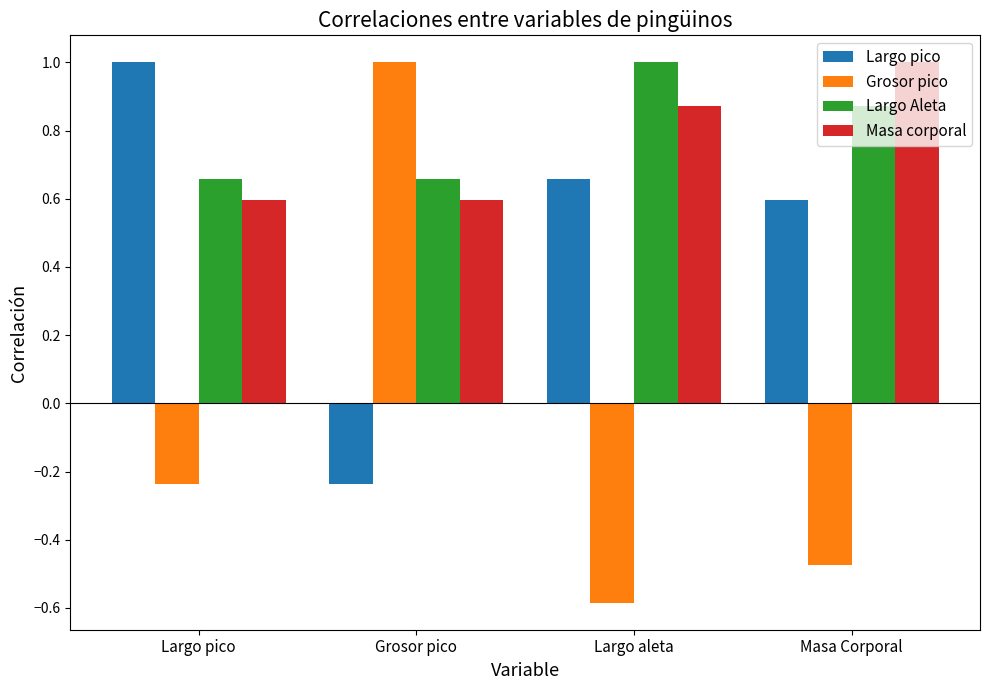

The Largo pico series shows 0.9 at Largo aleta. True or false?

False